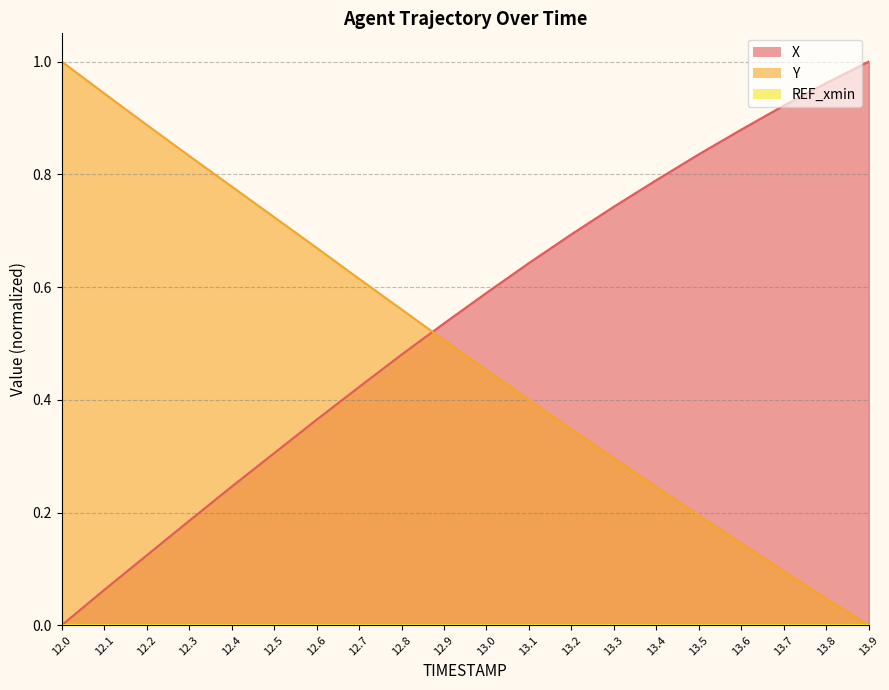

What is the label of the 3rd point from the left?

12.2